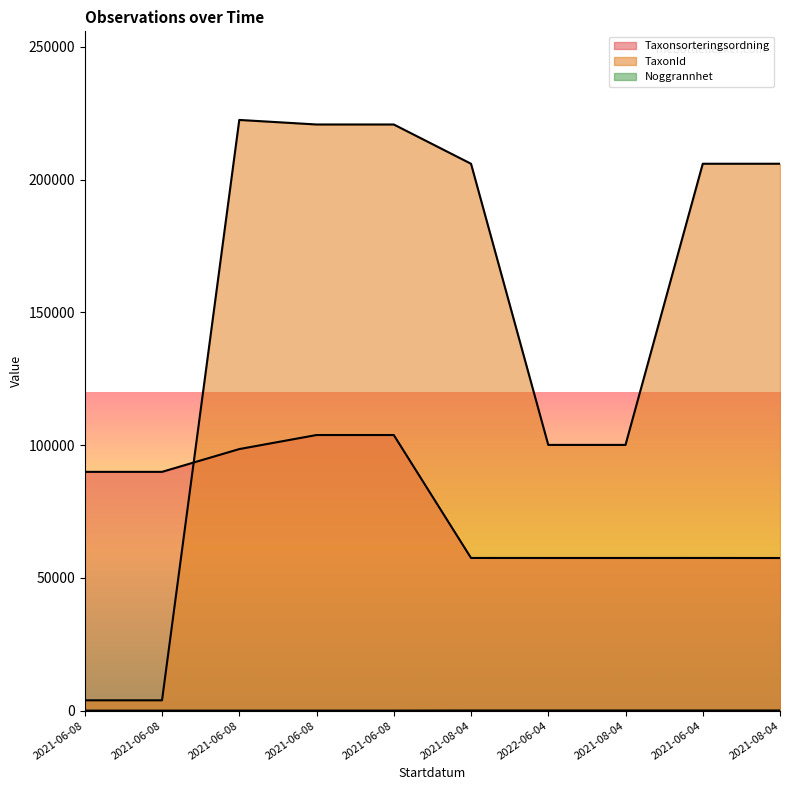

Reading left to right, transcribe all the data shown in this chart.

Taxonsorteringsordning: 2021-06-08=89940	2021-06-08=89940	2021-06-08=98520	2021-06-08=103813	2021-06-08=103813	2021-08-04=57503	2022-06-04=57498	2021-08-04=57498	2021-06-04=57503	2021-08-04=57484
TaxonId: 2021-06-08=3884	2021-06-08=3884	2021-06-08=222498	2021-06-08=220785	2021-06-08=220785	2021-08-04=205995	2022-06-04=100092	2021-08-04=100092	2021-06-04=205995	2021-08-04=205998
Noggrannhet: 2021-06-08=5	2021-06-08=5	2021-06-08=5	2021-06-08=5	2021-06-08=5	2021-08-04=50	2022-06-04=50	2021-08-04=50	2021-06-04=50	2021-08-04=50